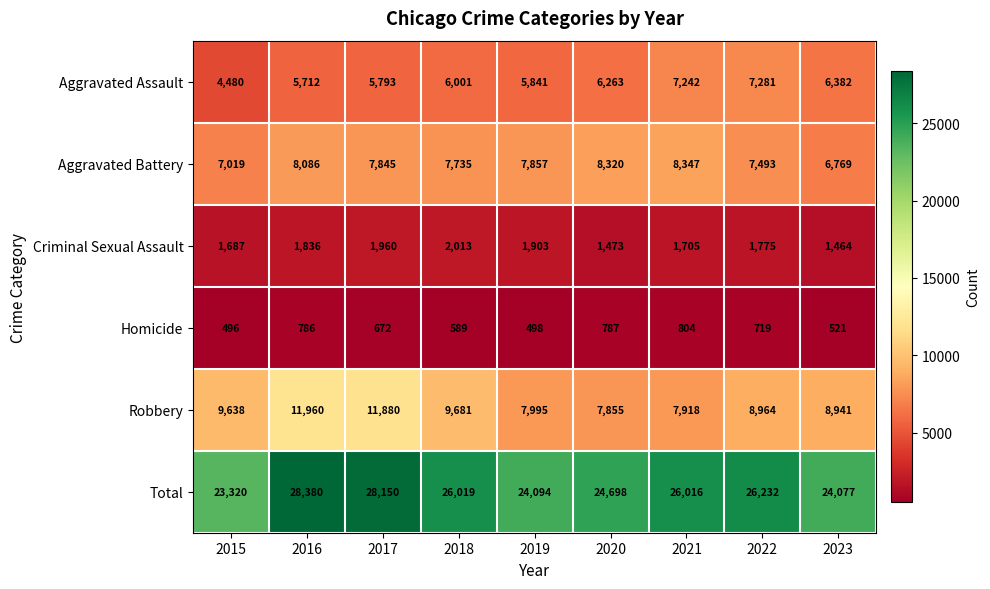

Which series has the largest range (max minus min)?

Total